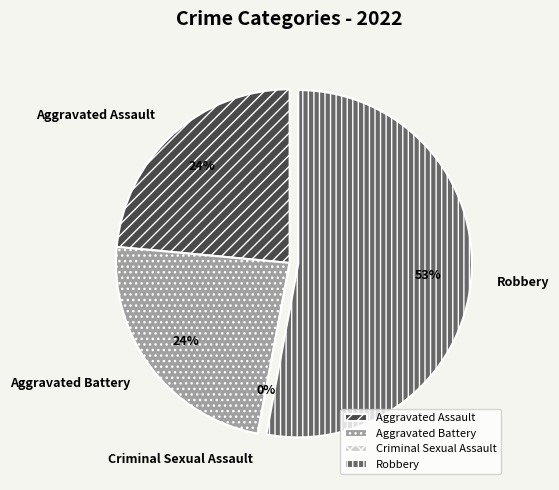

Count the number of slices in the pie.

4